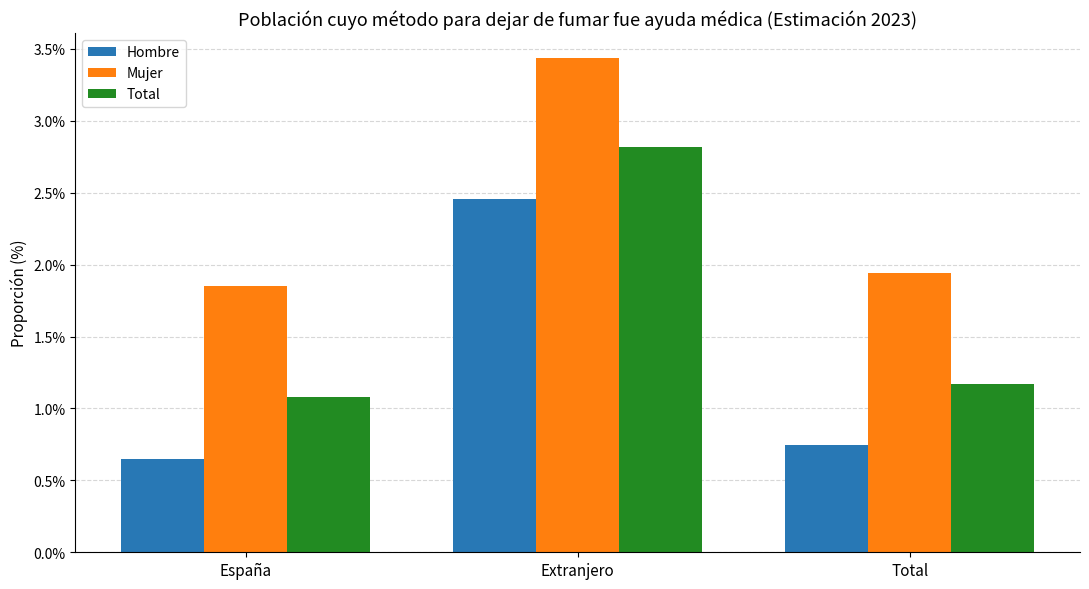

What are all the series names shown in the legend?

Hombre, Mujer, Total